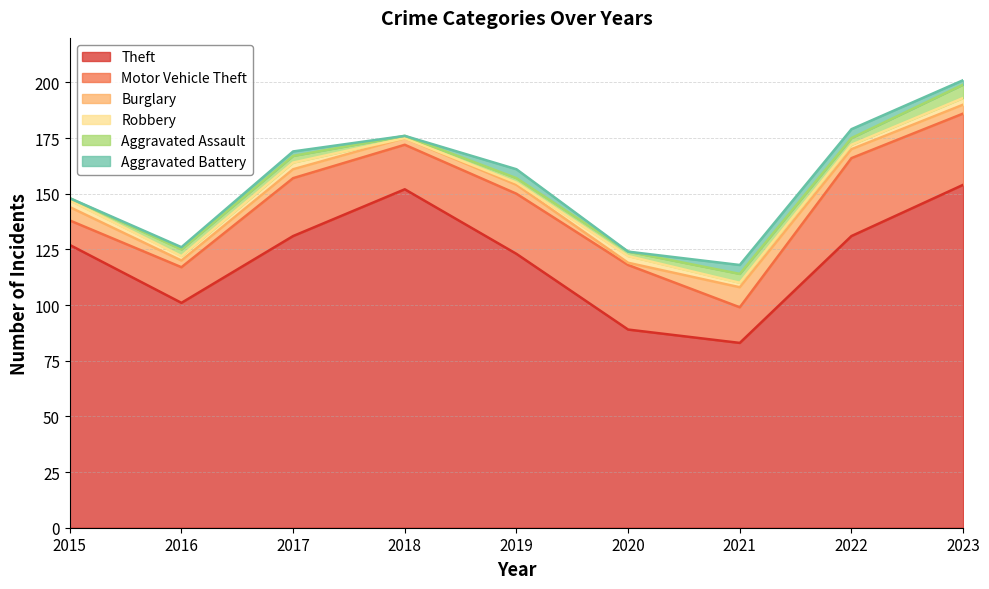

What are all the series names shown in the legend?

Theft, Motor Vehicle Theft, Burglary, Robbery, Aggravated Assault, Aggravated Battery